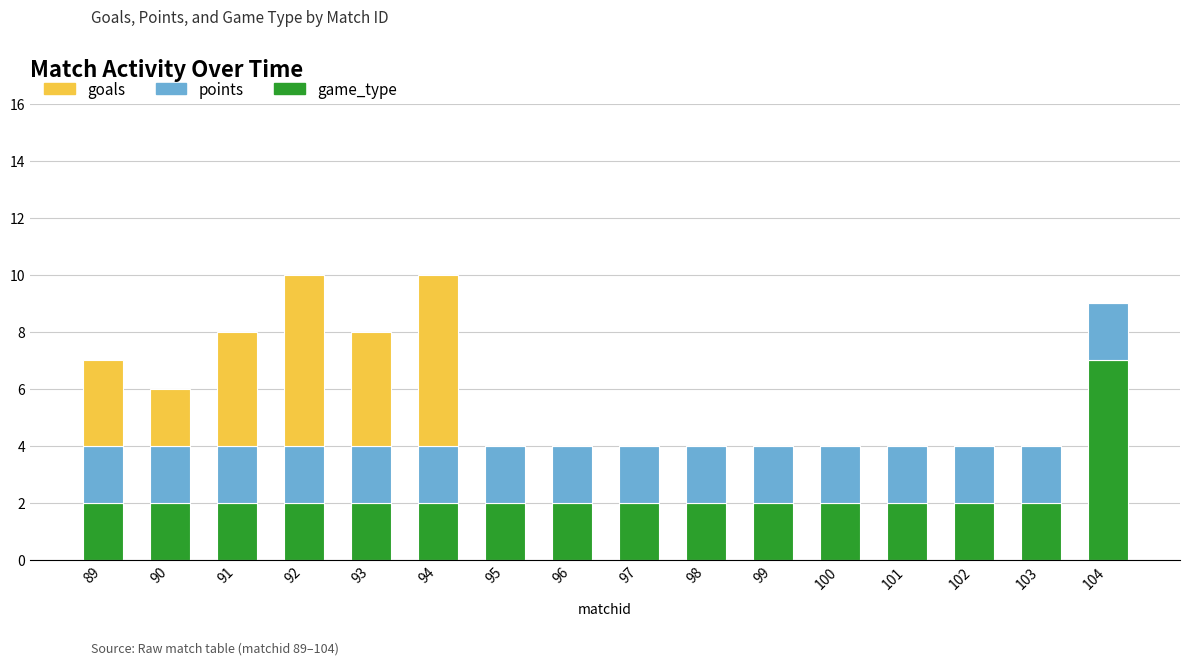

What is the total value across all series at 94?

10